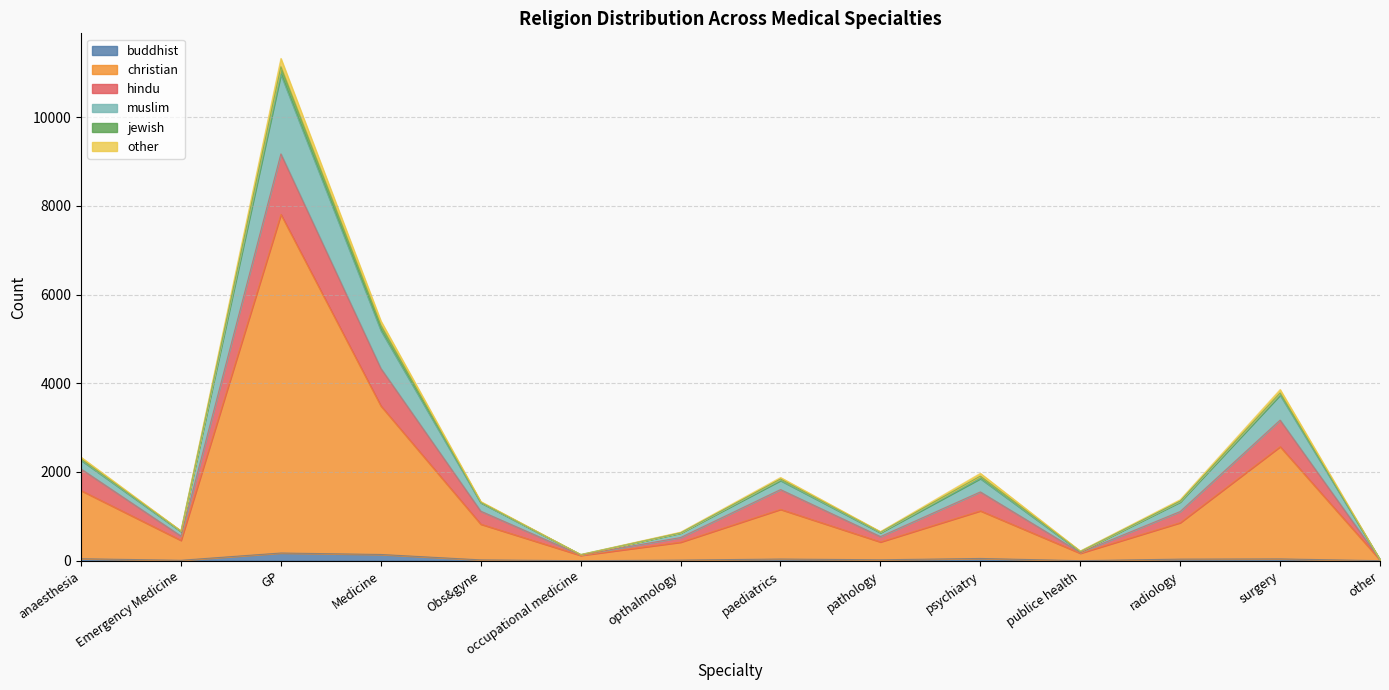

At which category is the sum across all series the highest?

GP